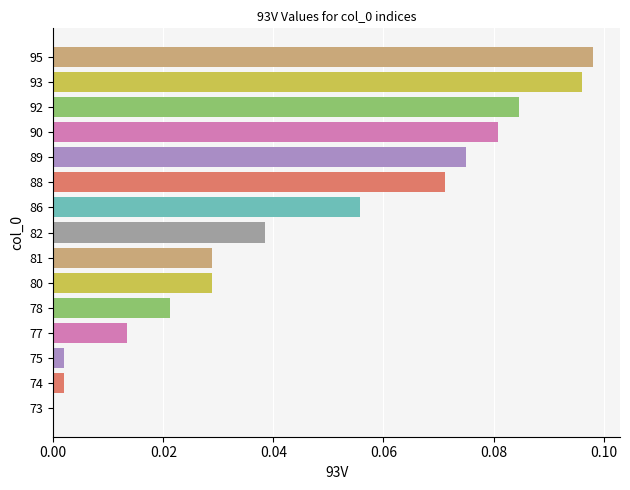

What is the sum of all values?

0.7